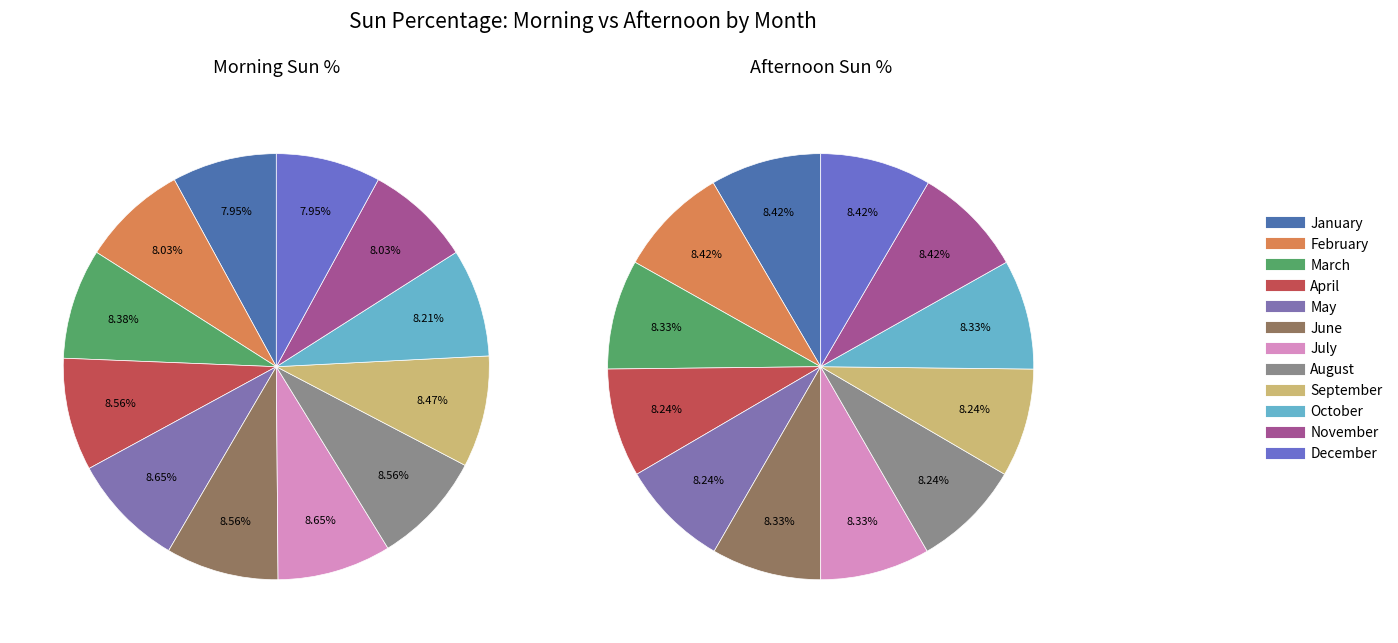

What percentage do 8 and afternoon together represent?

16.5%